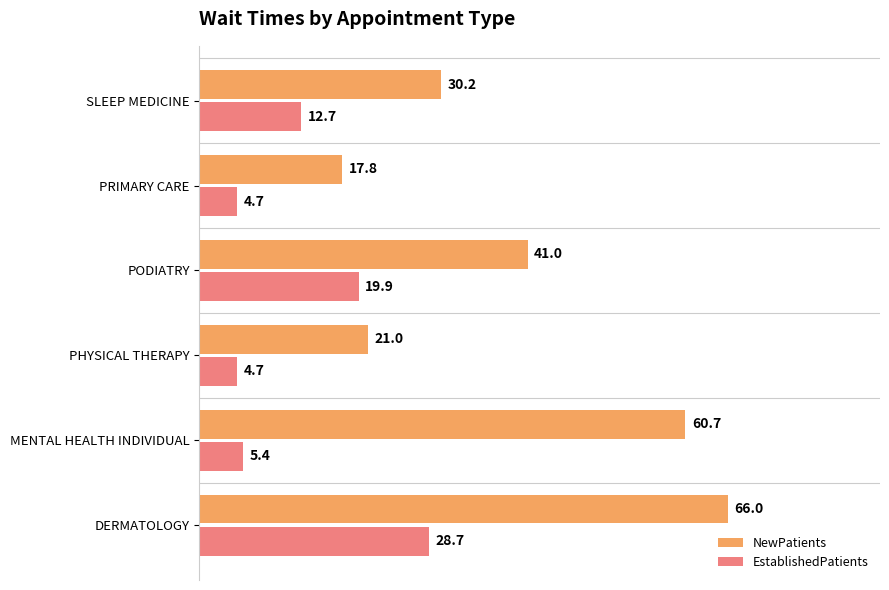

What is the maximum value for NewPatients?

66.0